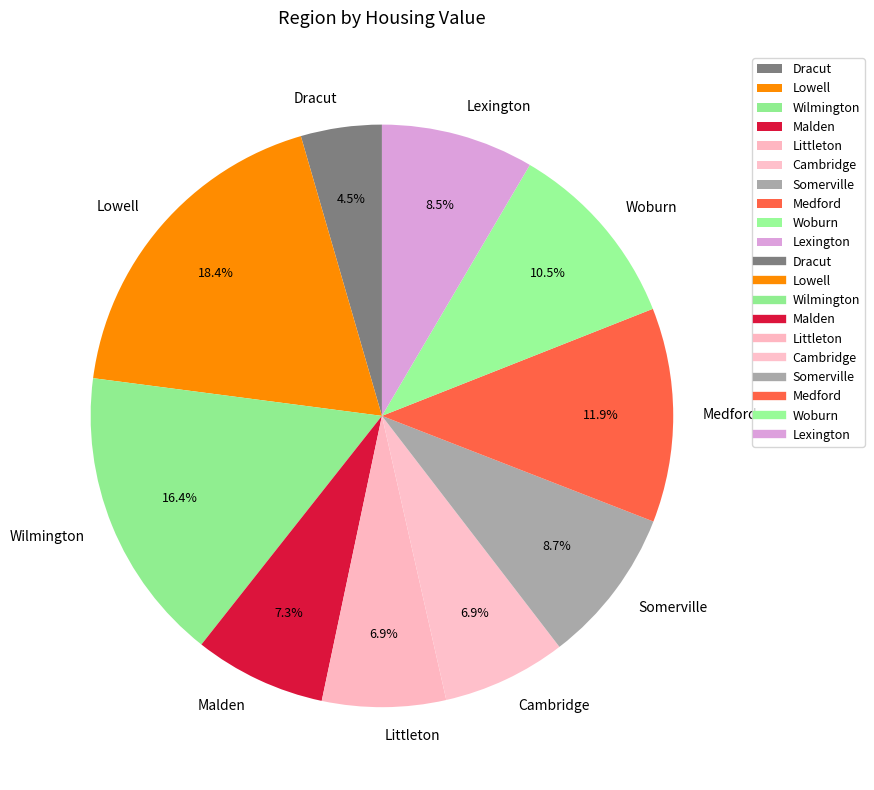

Is there any slice that represents more than half of the pie?

No